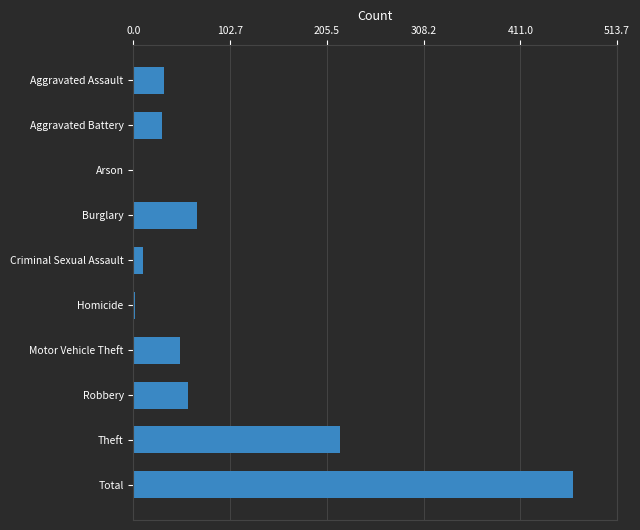

Which has a higher value, Aggravated Assault or Homicide?

Aggravated Assault